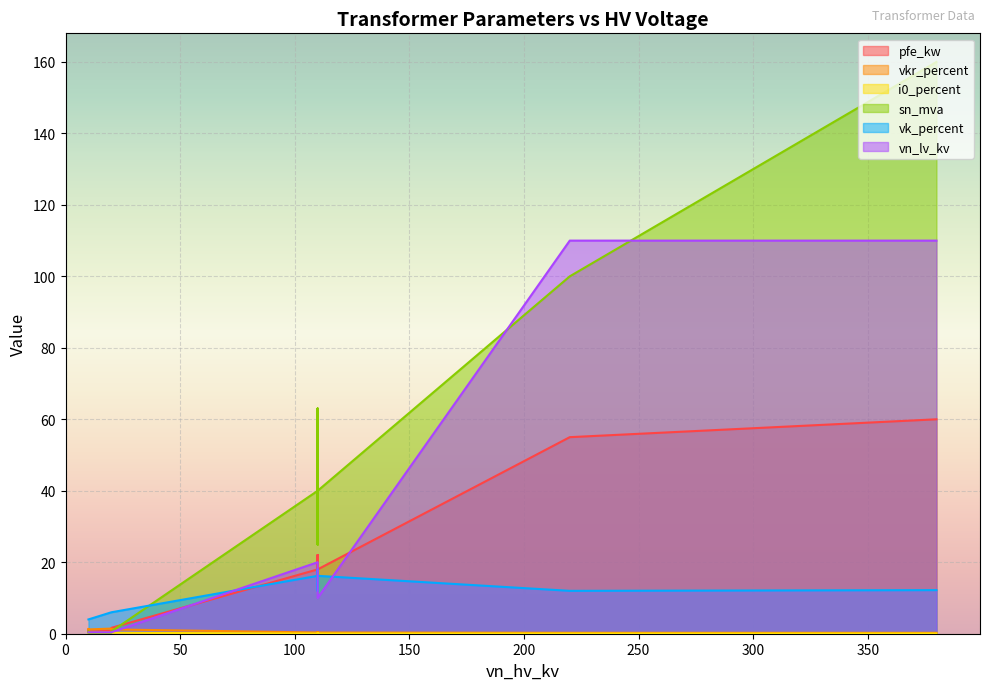

Which series has the largest range (max minus min)?

sn_mva